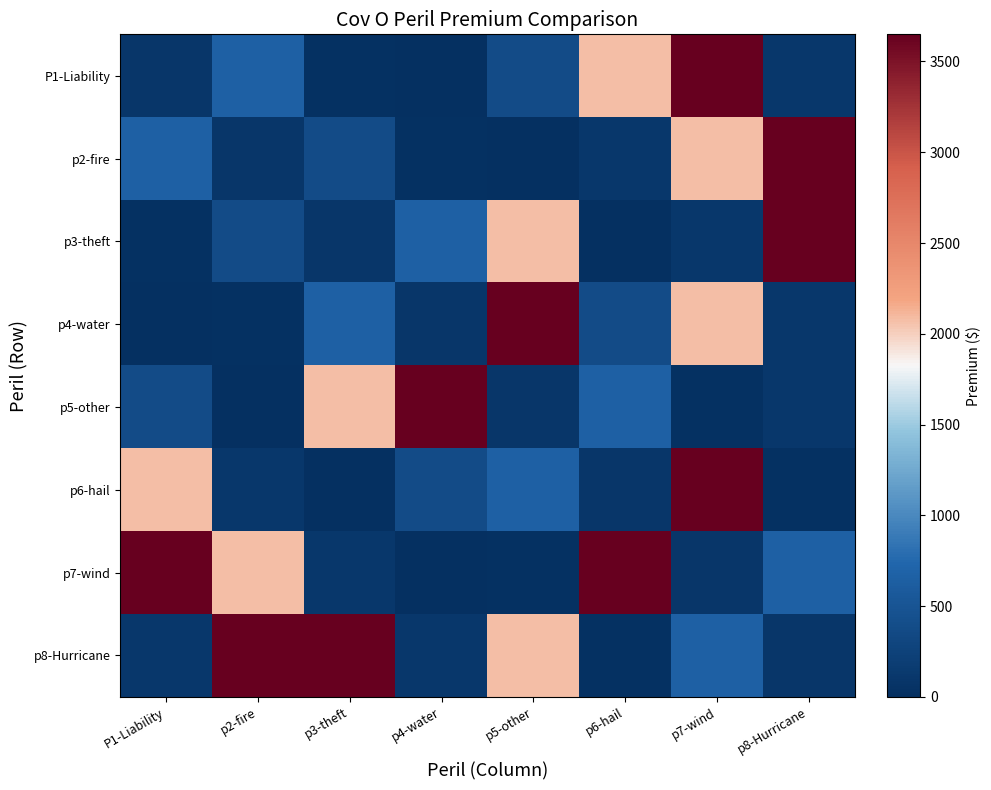

What is the spread (max minus min) of values at p6-hail?

3643.4